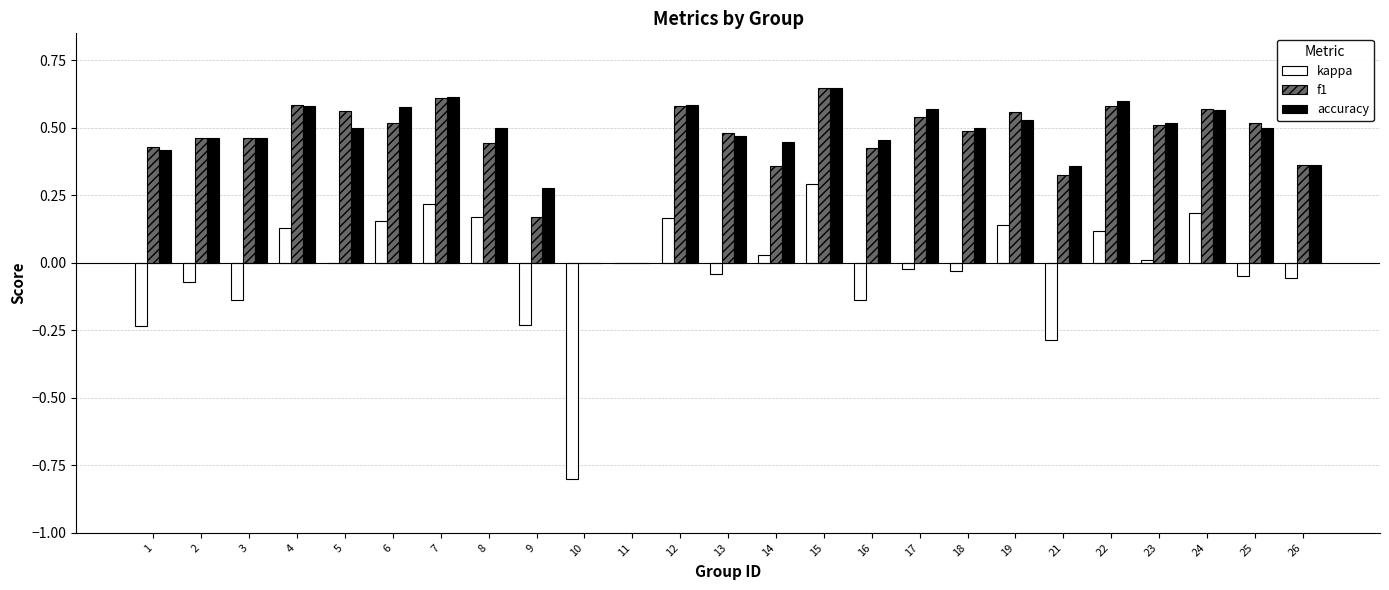

Which series has the largest range (max minus min)?

kappa